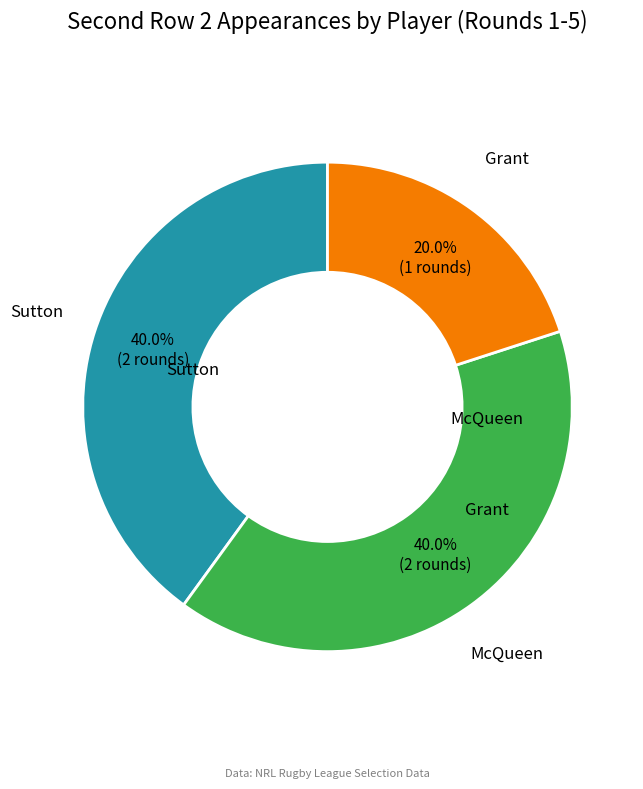

Does any single category account for the majority?

No